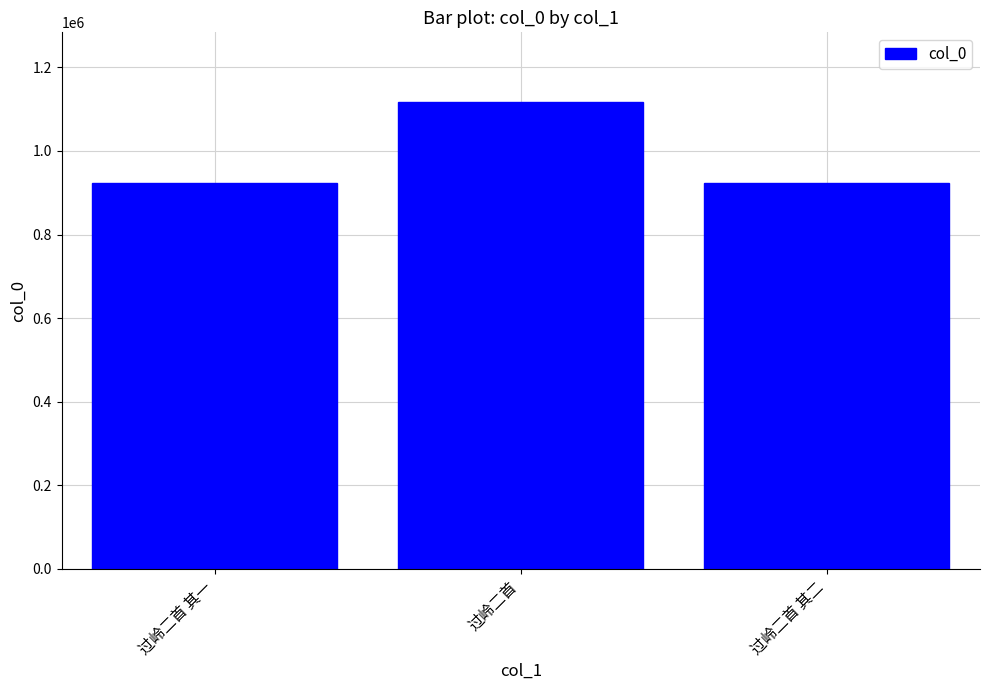

True or false: the data shows 1116581 at 过岭二首.

True